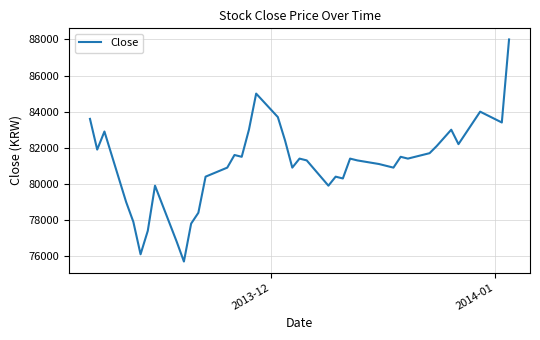

What is the greatest value displayed?

88000